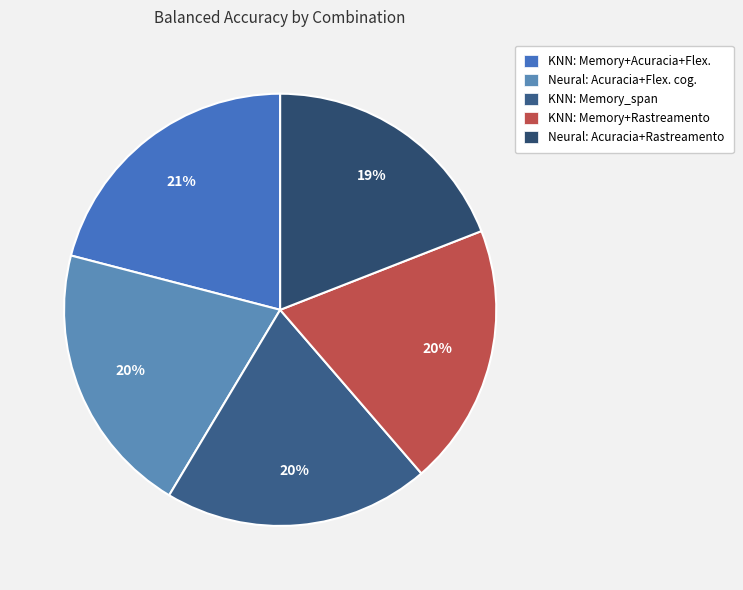

How many slices are in this pie chart?

5